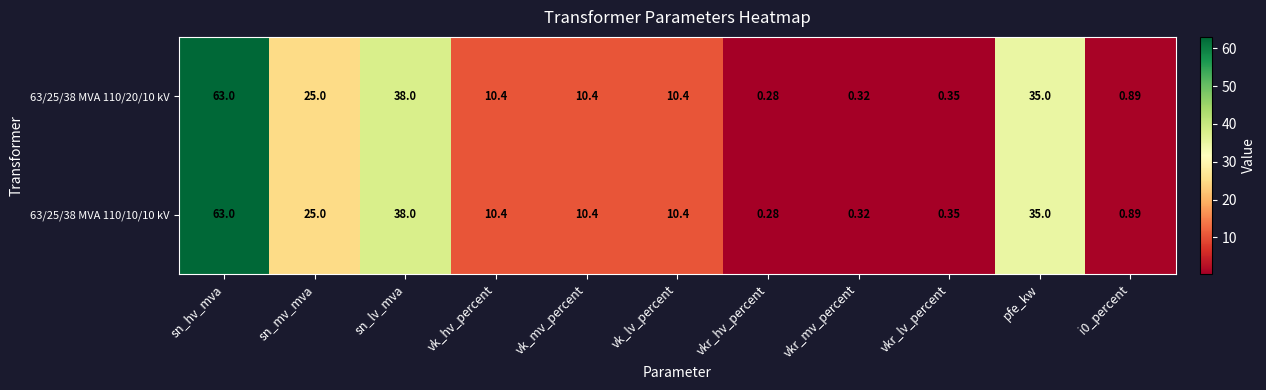

At which category is the sum across all series the highest?

sn_hv_mva